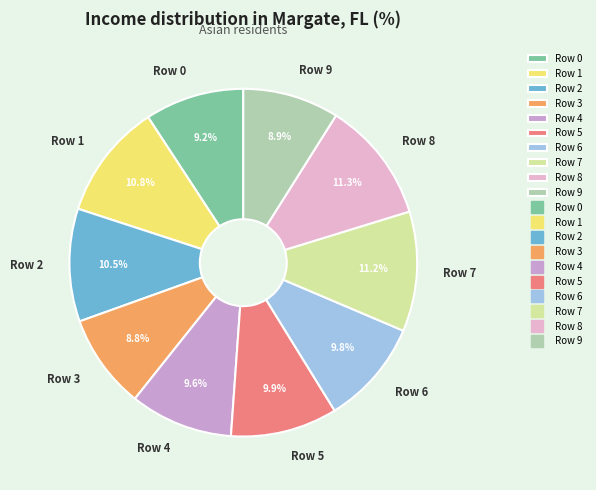

Which has a higher value, Row 5 or Row 3?

Row 5